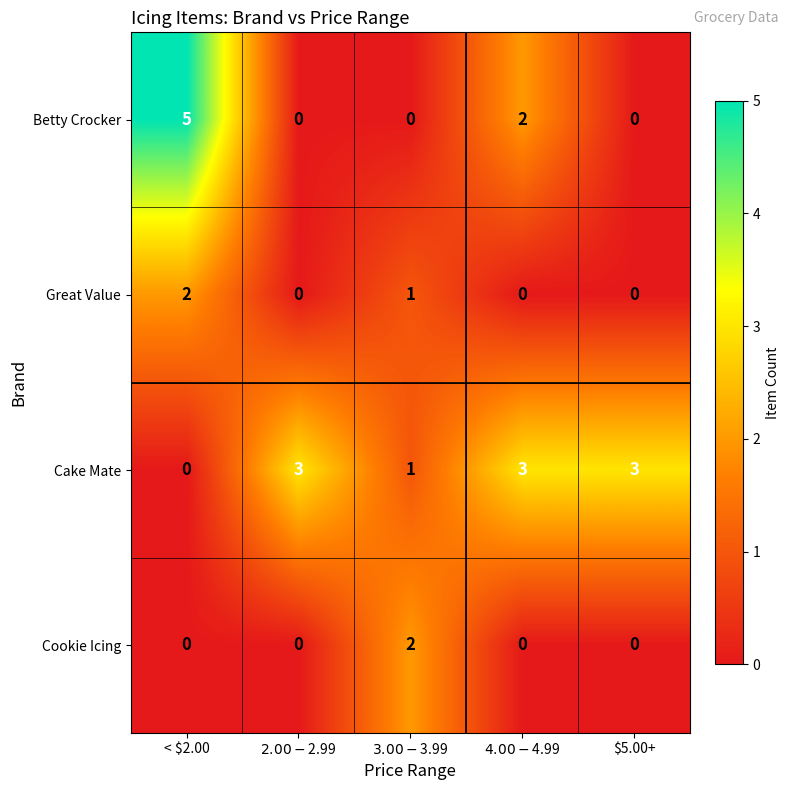

What is the difference between the maximum and minimum values in the Betty Crocker series?

5